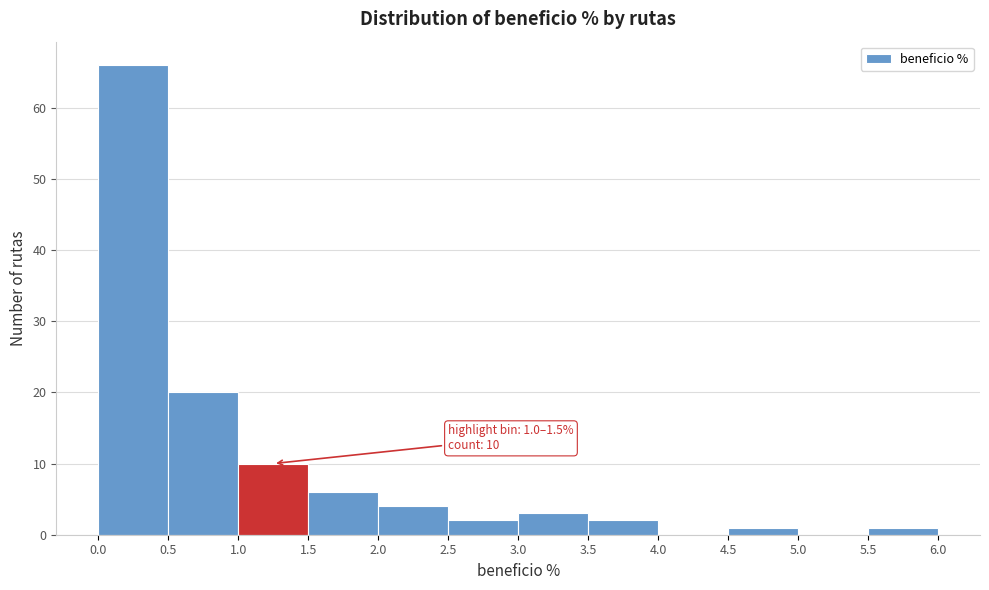

Over which range of the x-axis is the bar tallest?

0.0 to 0.5